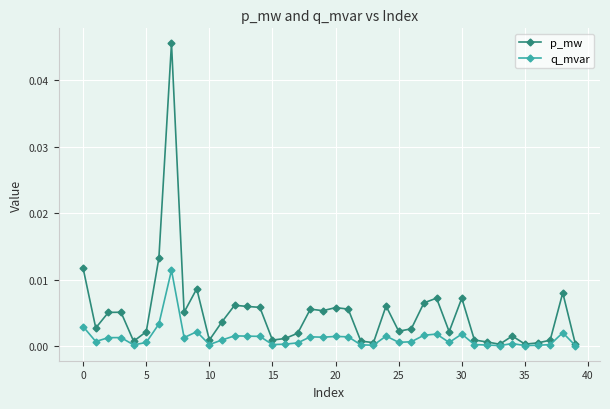

Does the chart display data point markers on the line(s)?

Yes